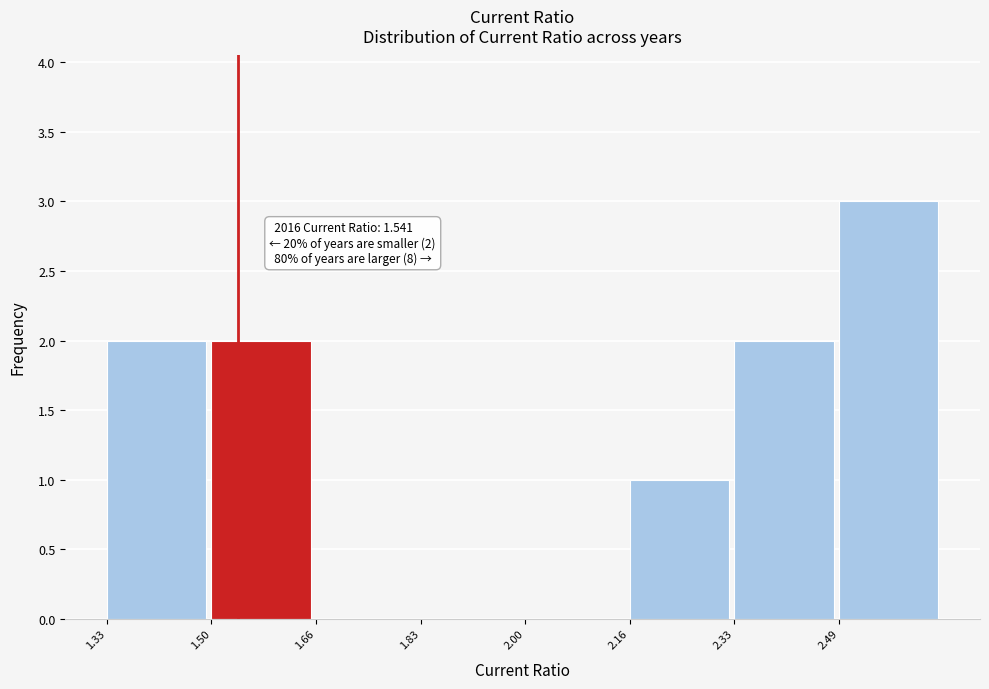

Over which range of the x-axis is the bar tallest?

2.50 to 2.66